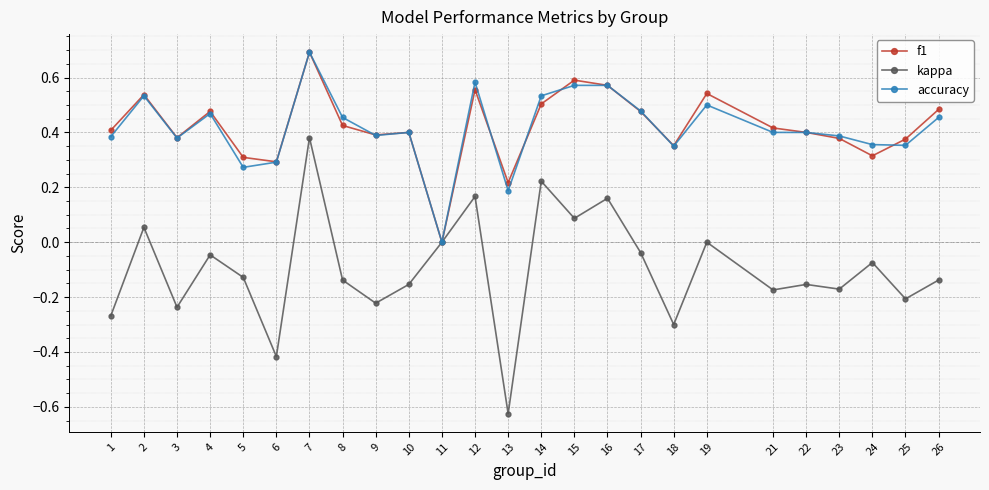

How many lines are shown in the chart?

3